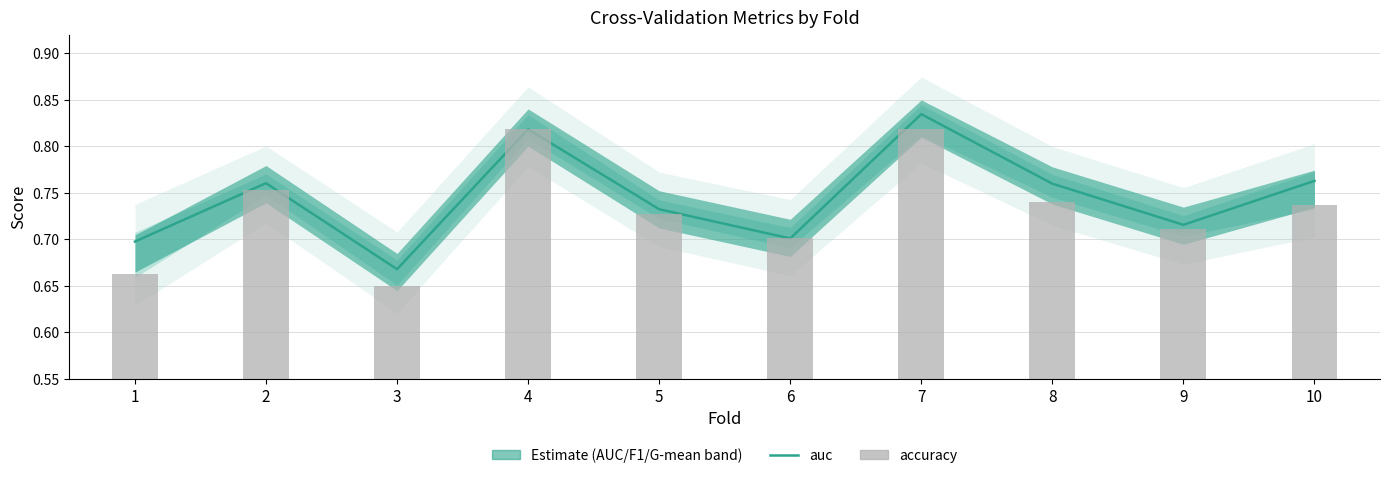

What value does the auc series have at 4?

0.8